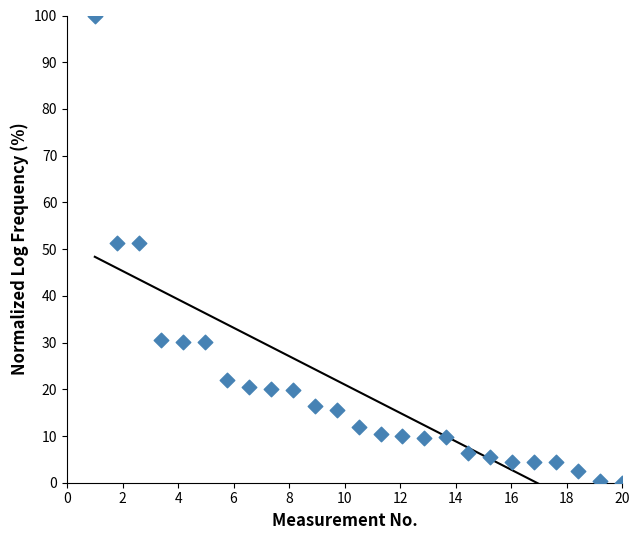

What is the range of Y values (max minus min)?

100.0